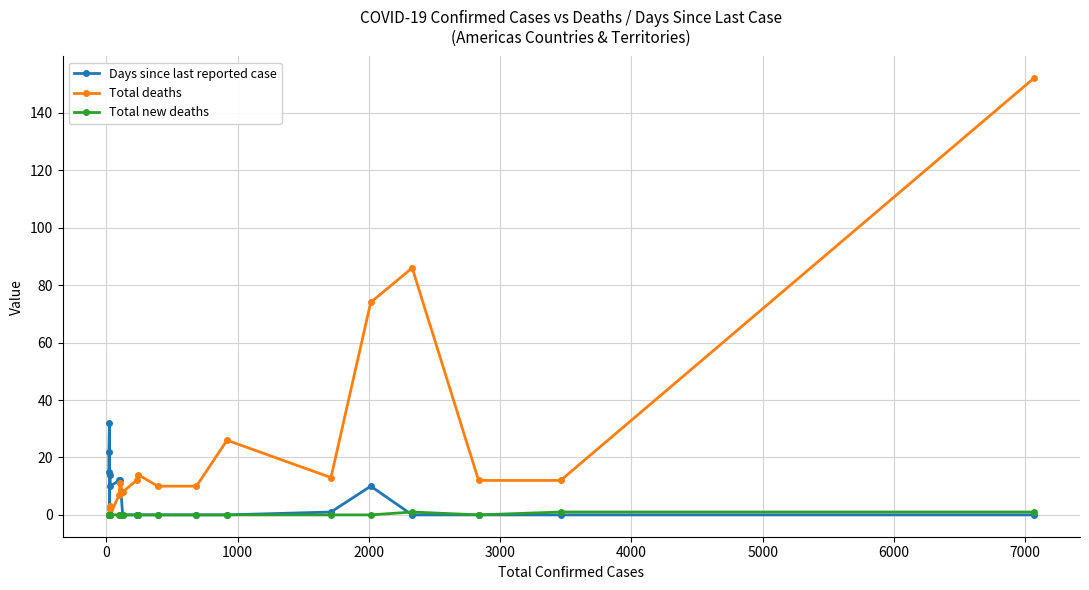

True or false: Total deaths has more than 2 interior local peaks.

True